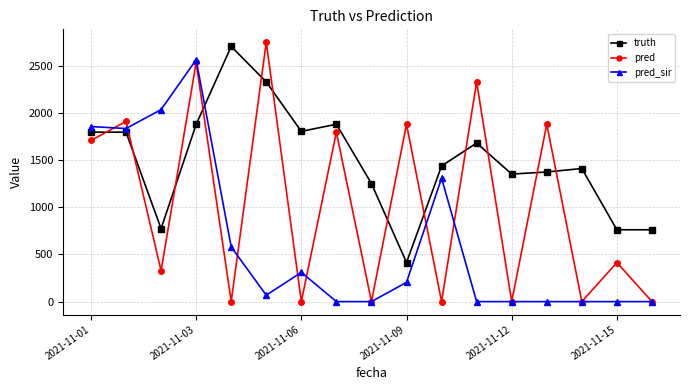

How many intersections are there between pred and truth?

12